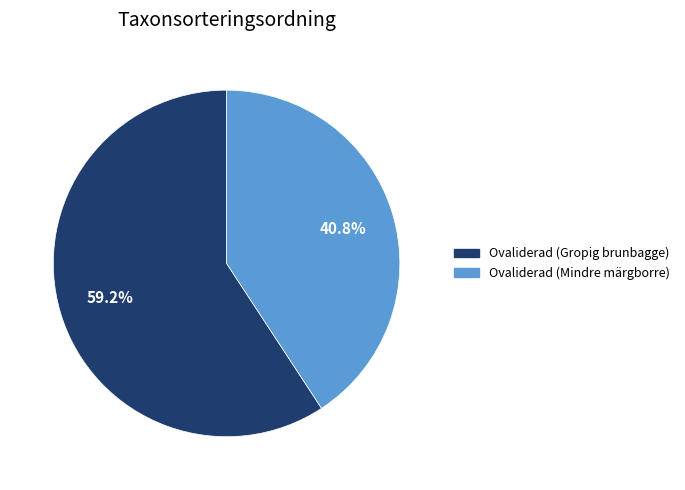

Is Ovaliderad (Mindre märgborre) the majority of the pie?

No